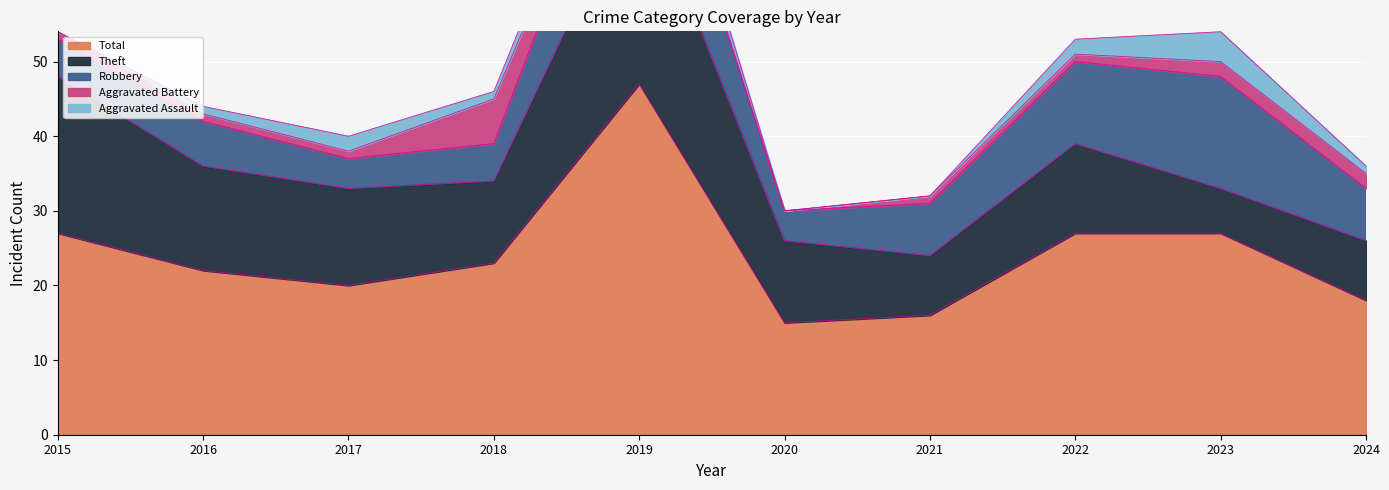

In Total, how many points are lower than both neighbors (excluding endpoints)?

2